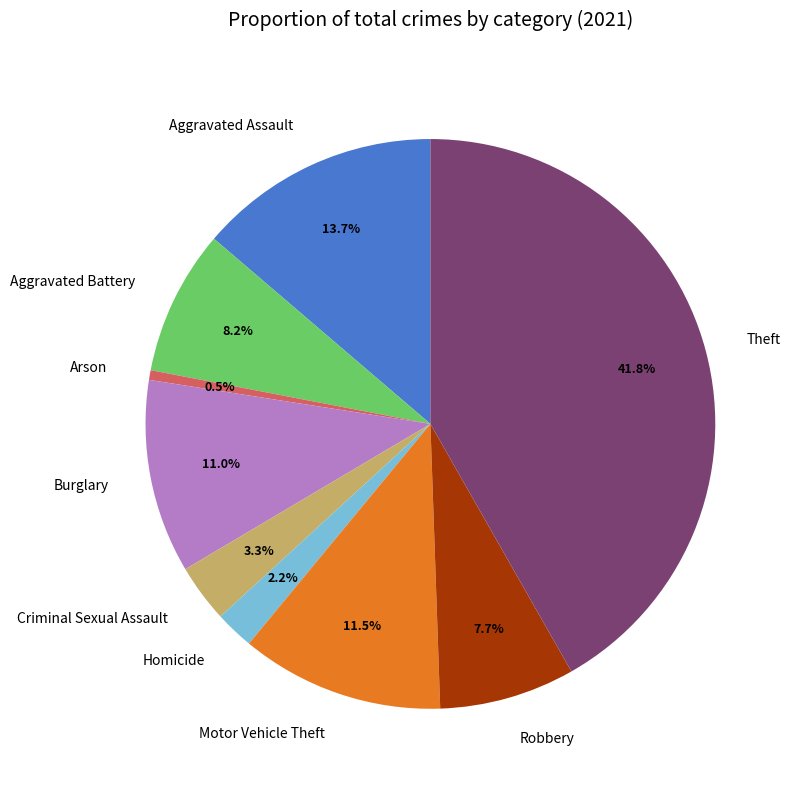

Which category has the smallest portion of the pie?

Arson